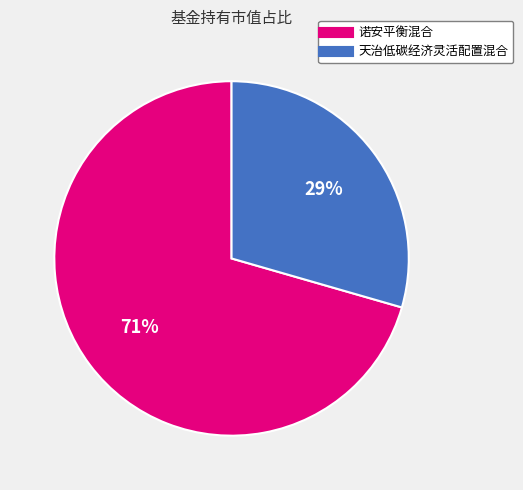

Which category has the smallest portion of the pie?

天治低碳经济灵活配置混合